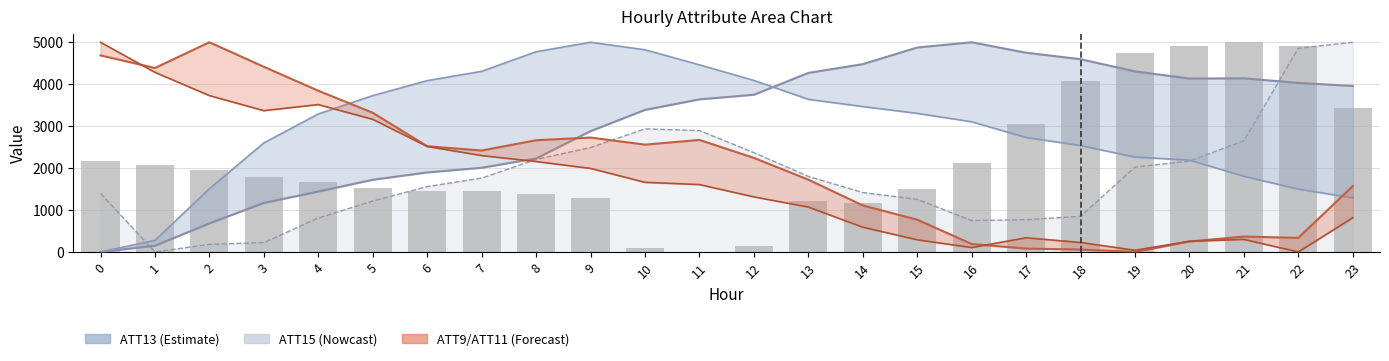

What is the value of the 1st bar from the left?

2169.3